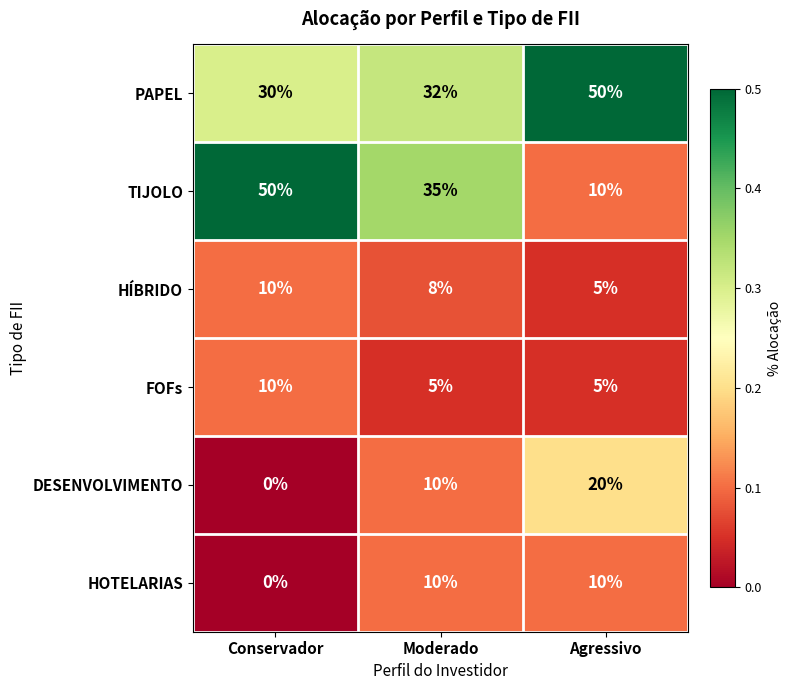

Count the number of categories in the chart.

3